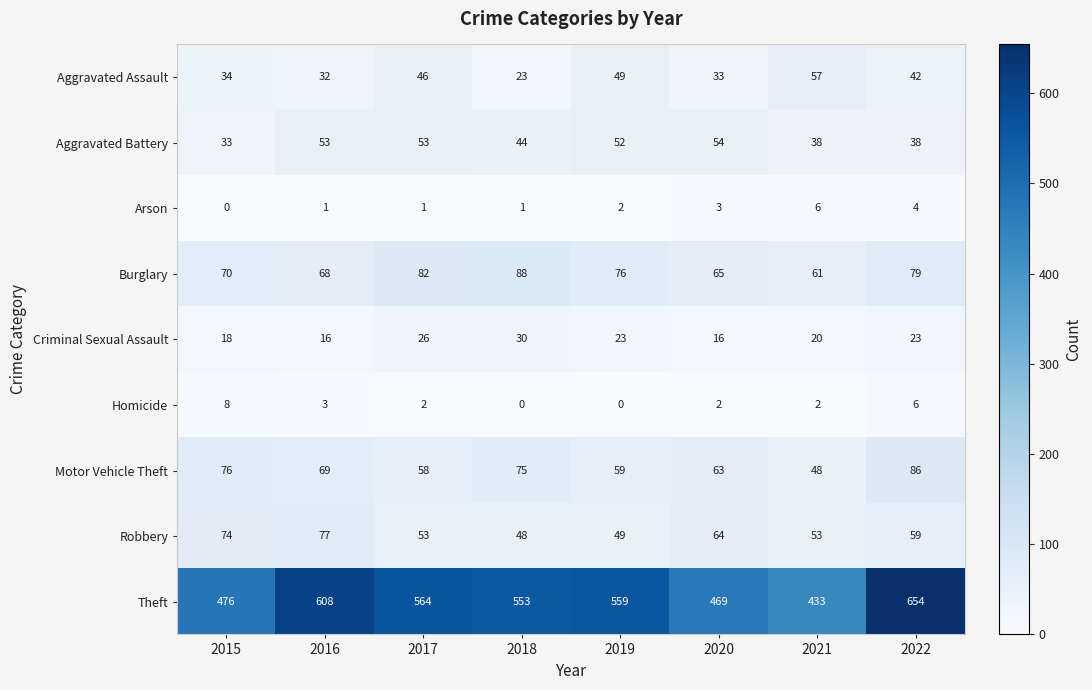

What is the highest value of the Theft series?

654